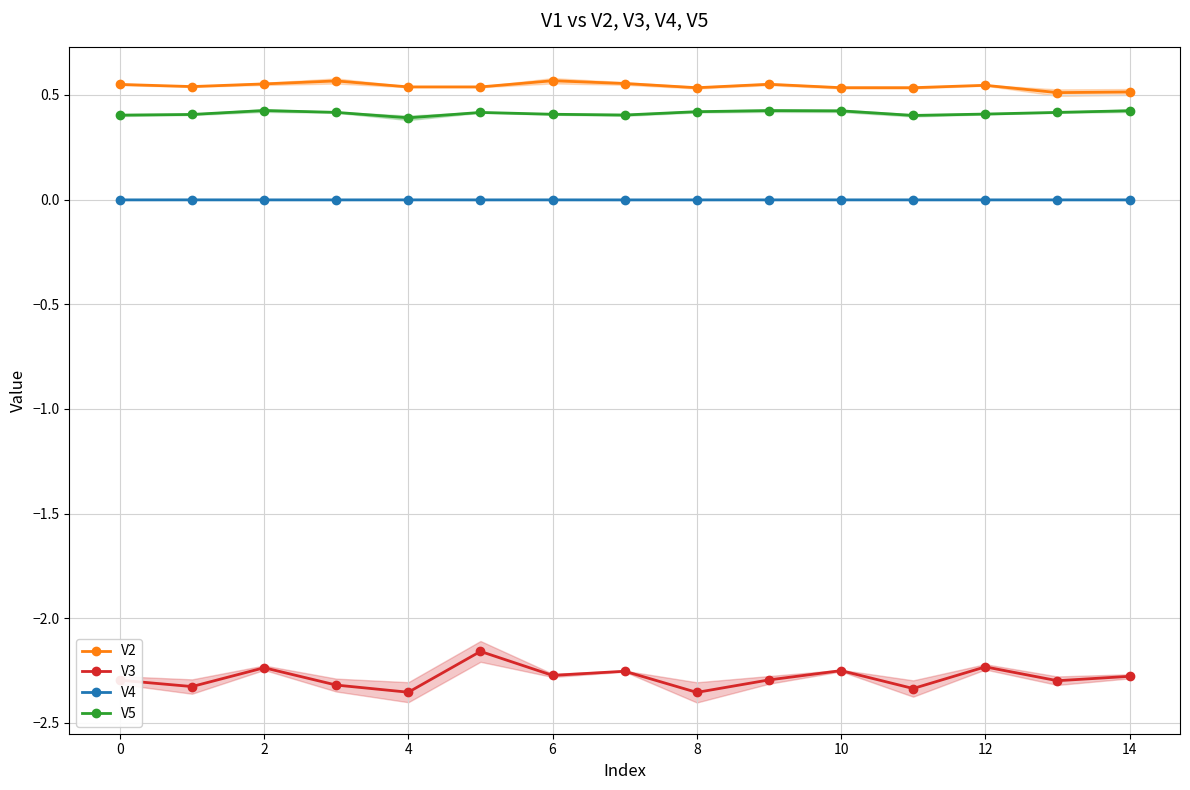

In V5, how many points are higher than both neighbors (excluding endpoints)?

3